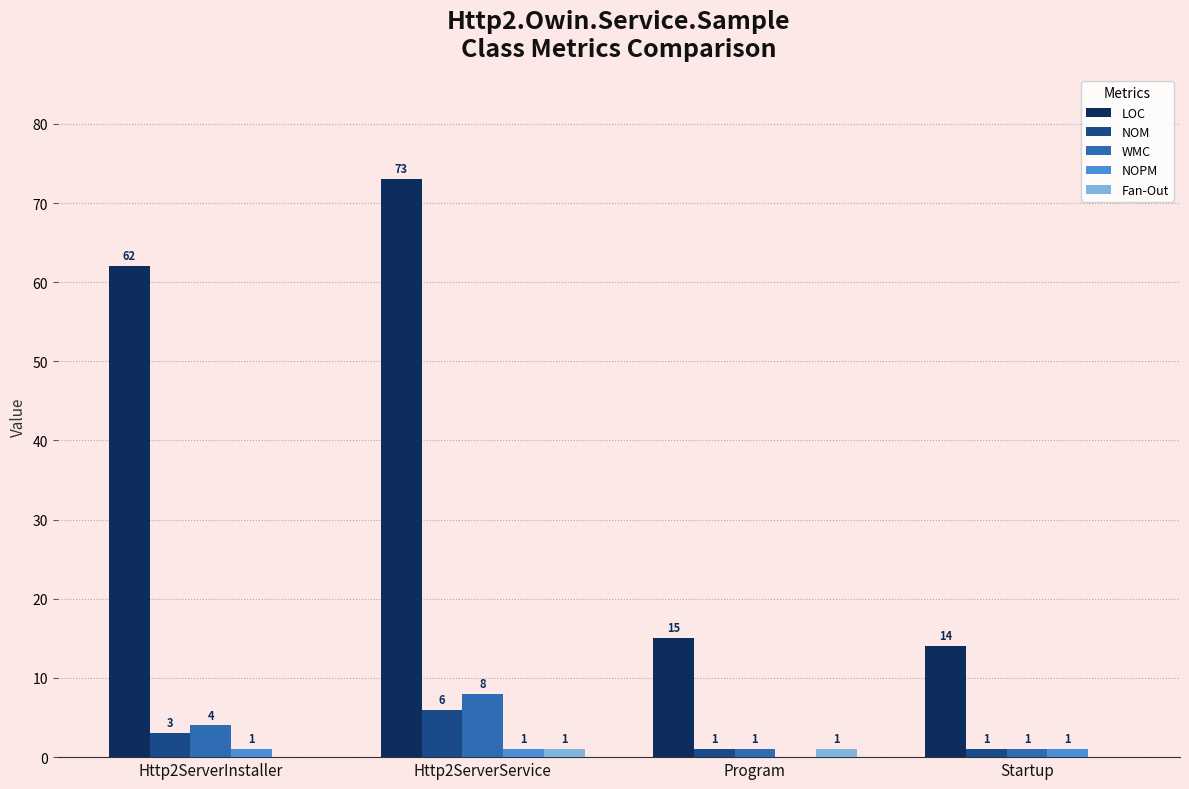

What is the sum of the NOM values at Http2ServerInstaller and Startup?

4